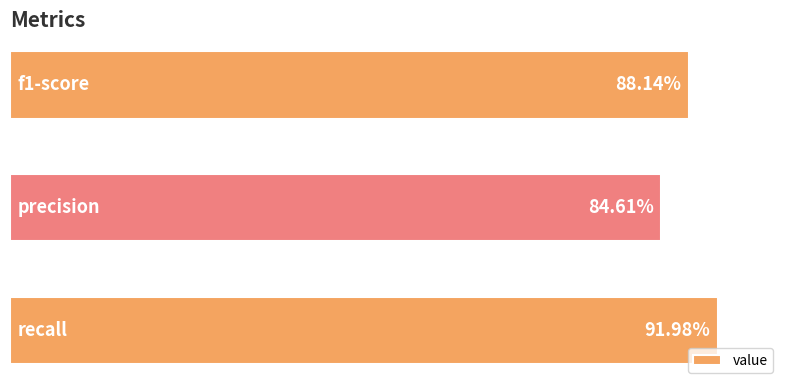

What is the average value?

0.9